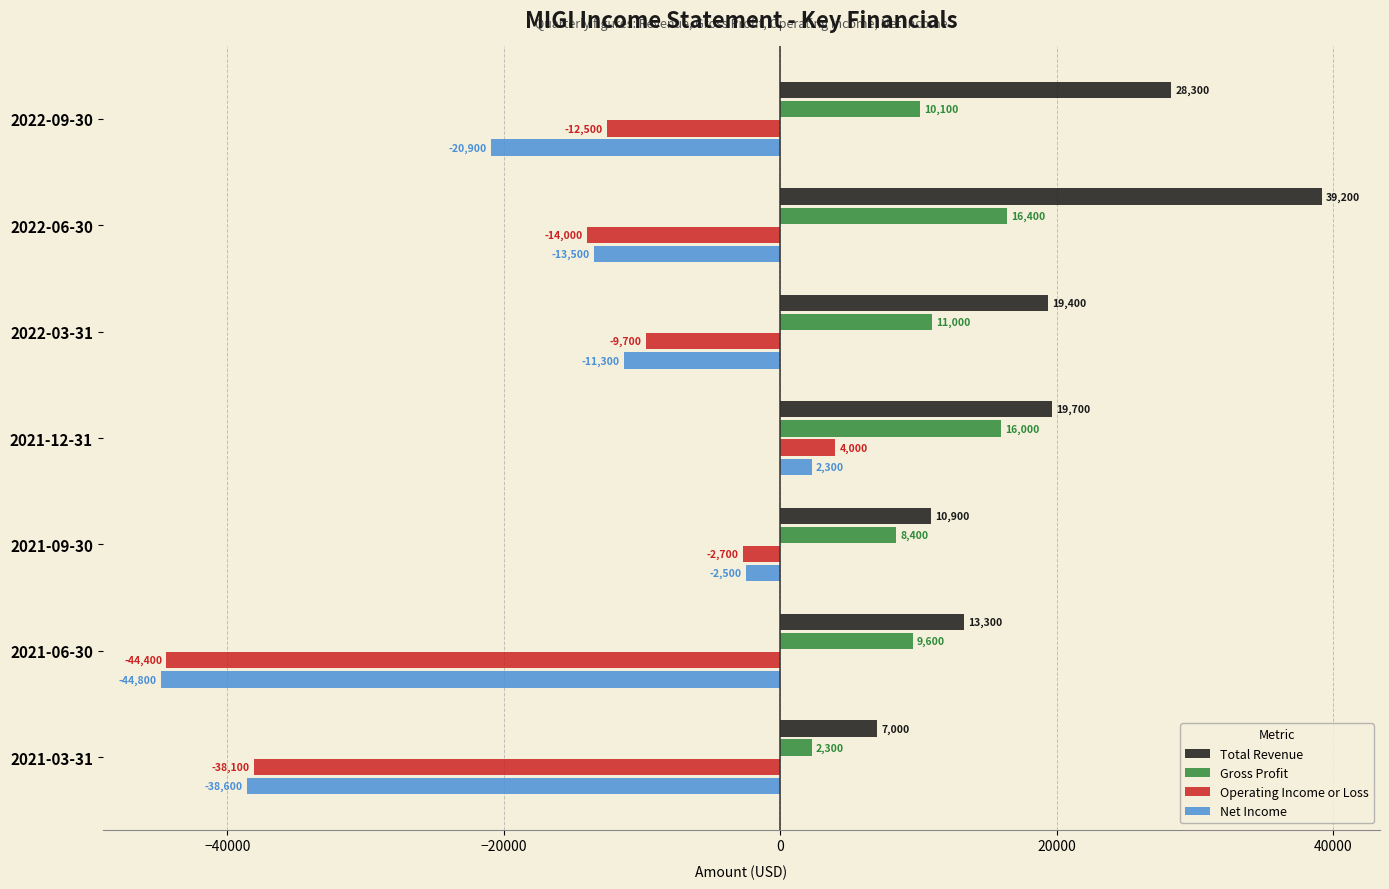

Which series changed the most between 2021-09-30 and 2021-03-31?

Net Income